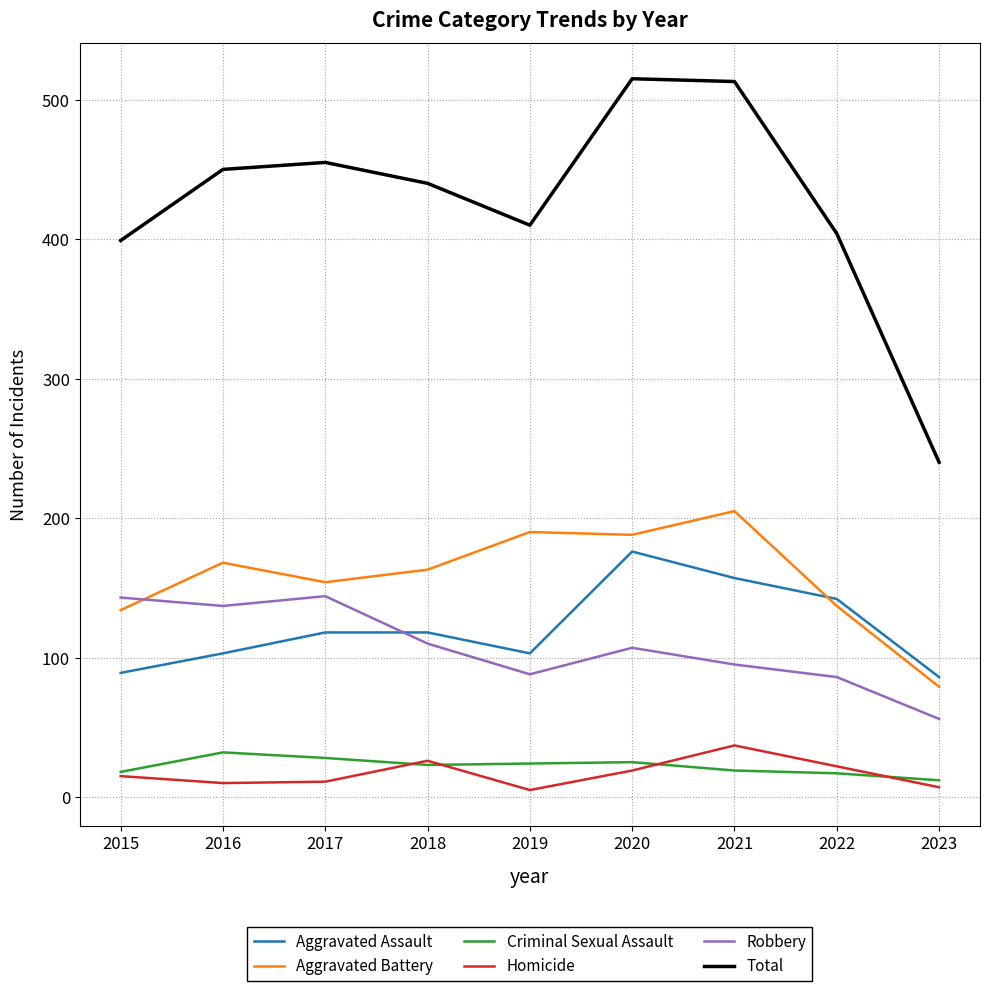

What is the greatest value displayed?

515